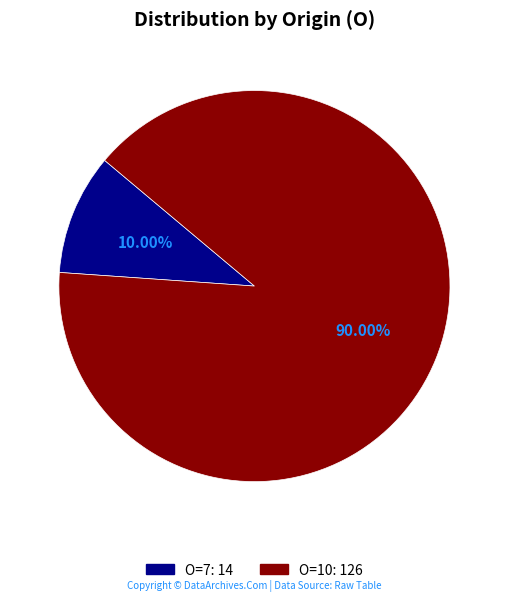

Do O=10 and O=7 together represent more than half of the pie?

Yes